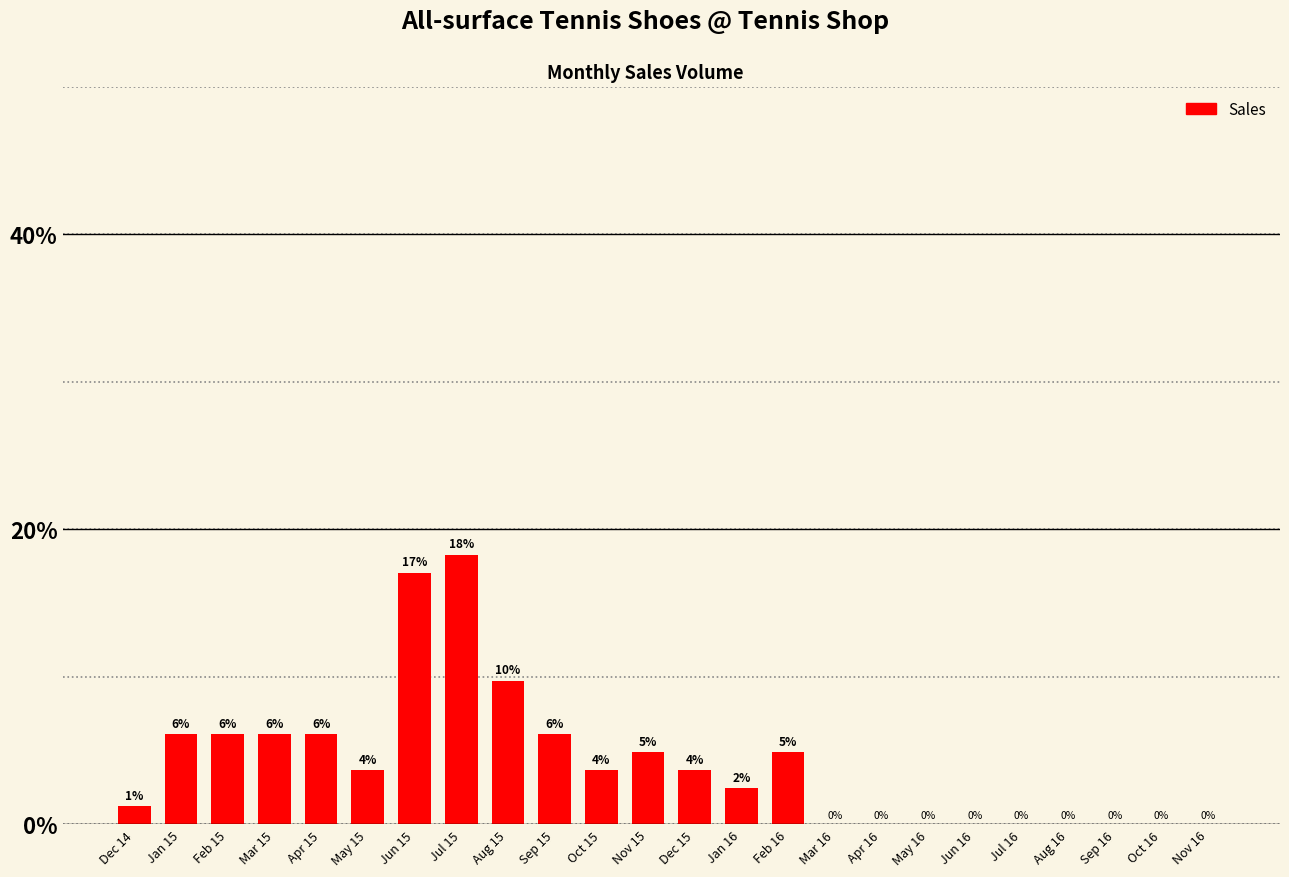

Reading left to right, list all the values displayed in this chart.

1.2	6.1	6.1	6.1	6.1	3.7	17.1	18.3	9.8	6.1	3.7	4.9	3.7	2.4	4.9	0.0	0.0	0.0	0.0	0.0	0.0	0.0	0.0	0.0